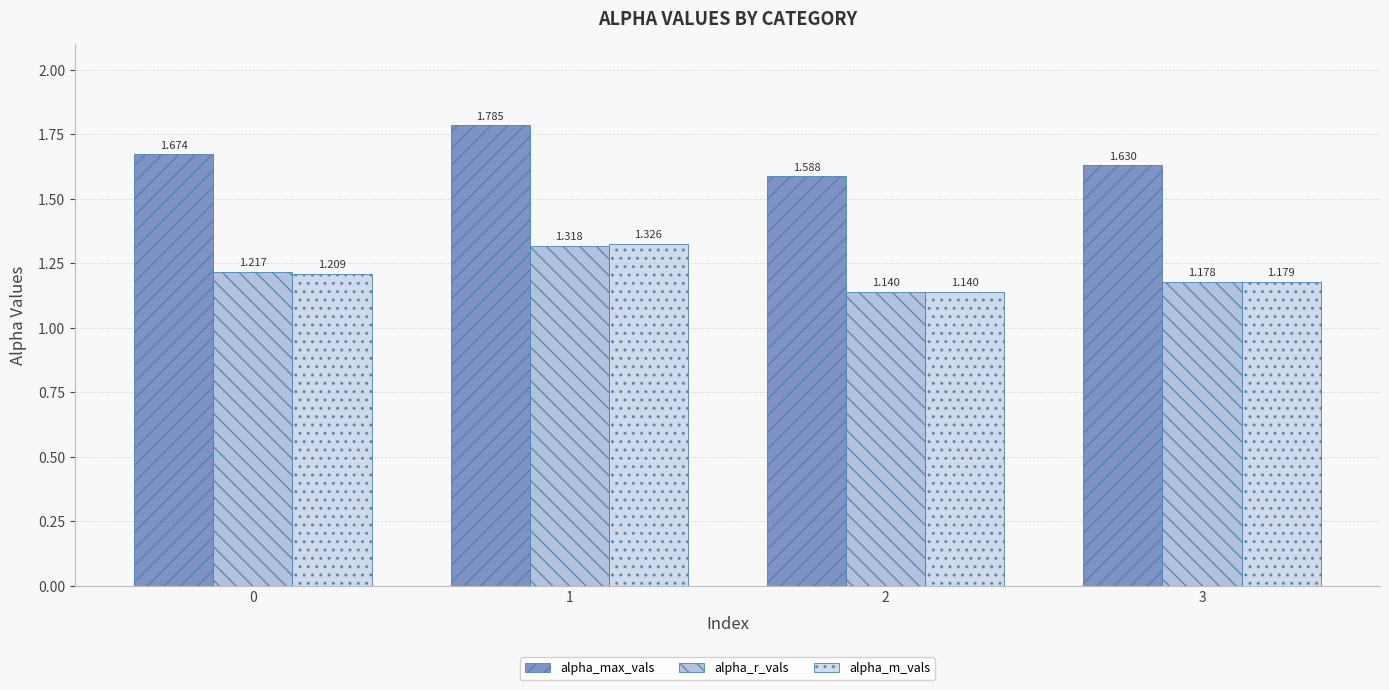

What is the sum of all alpha_max_vals values?

6.7